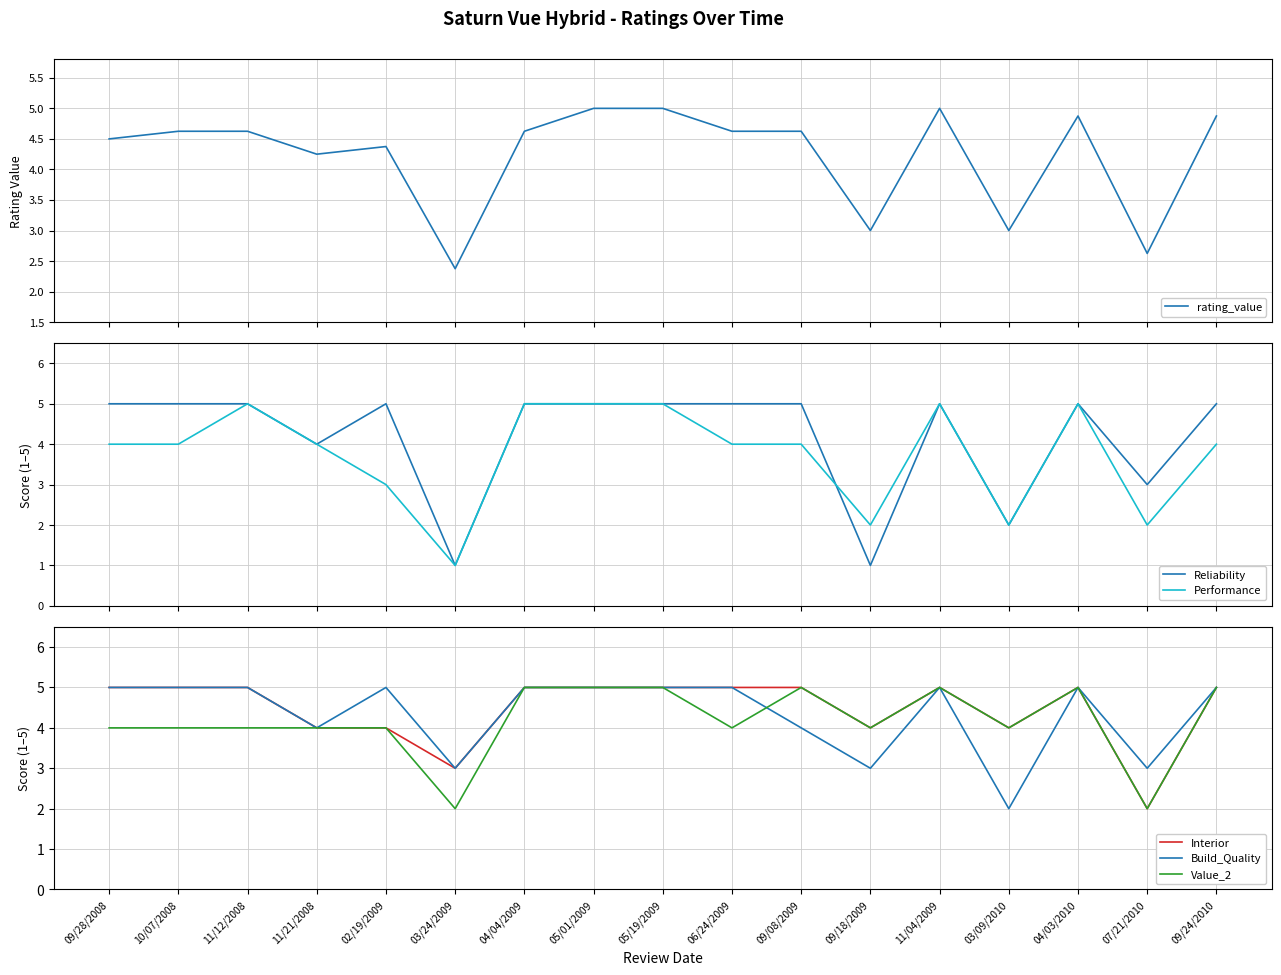

At which category is the sum across all series the highest?

05/01/2009